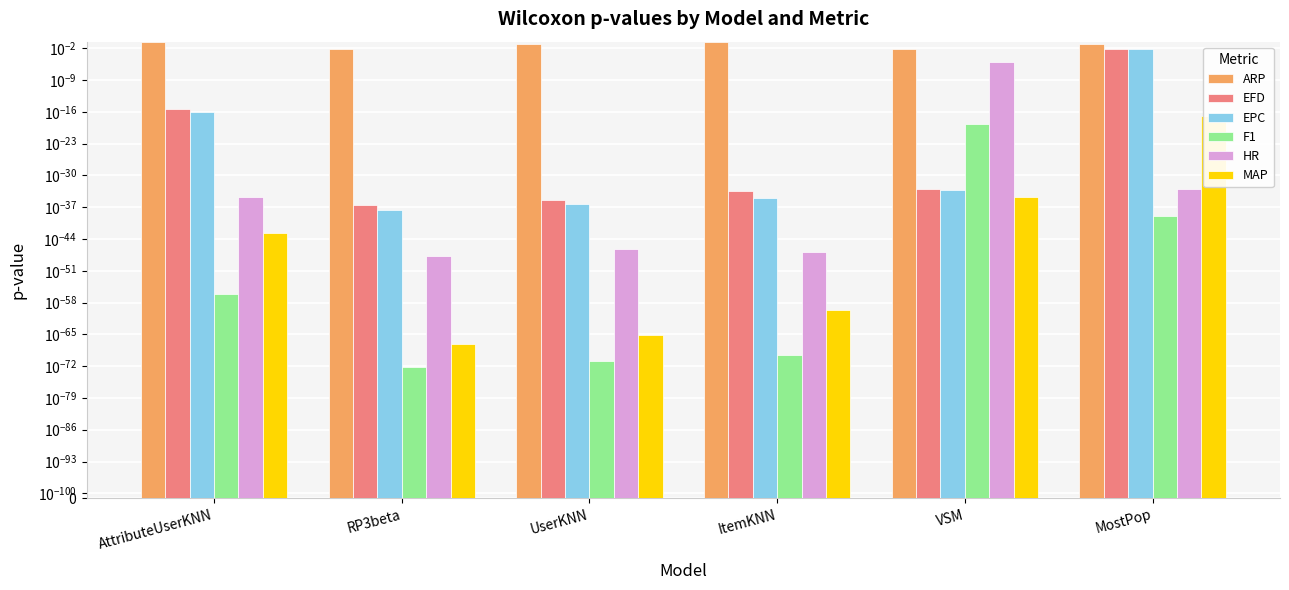

Reading right to left, transcribe all the data shown in this chart.

ARP: 0.1	0.0	0.3	0.1	0.0	0.3
EFD: 0.0	0.0	0.0	0.0	0.0	0.0
EPC: 0.0	0.0	0.0	0.0	0.0	0.0
F1: 0.0	0.0	0.0	0.0	0.0	0.0
HR: 0.0	0.0	0.0	0.0	0.0	0.0
MAP: 0.0	0.0	0.0	0.0	0.0	0.0